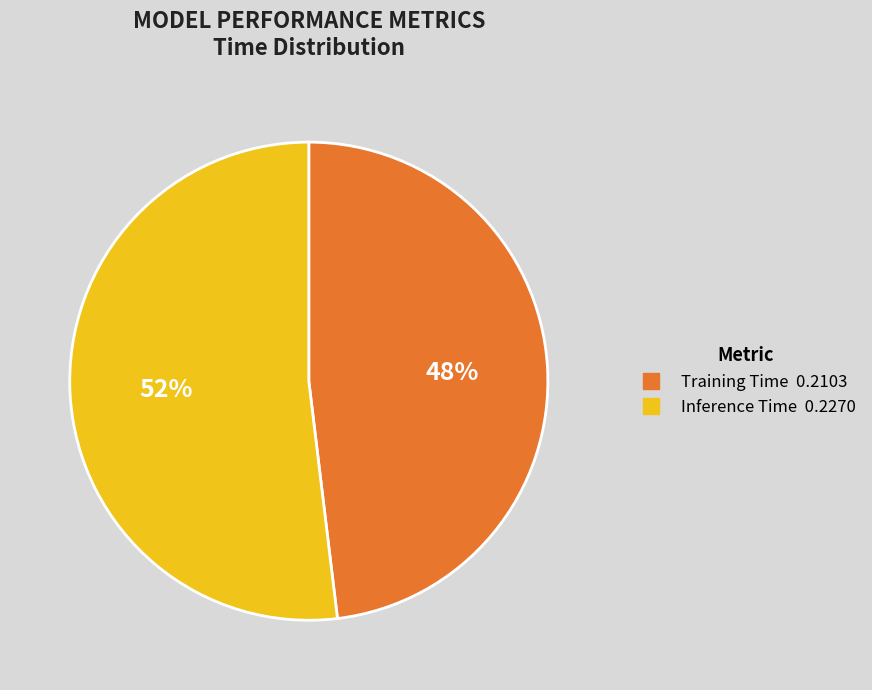

To the nearest percent, what portion does Training Time represent?

48%